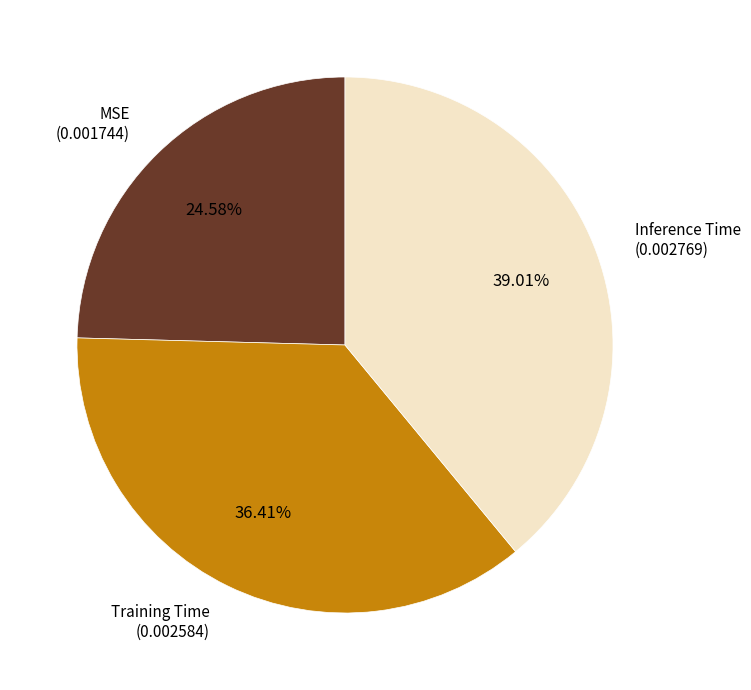

Rank the categories by value from highest to lowest.

Inference Time, Training Time, MSE